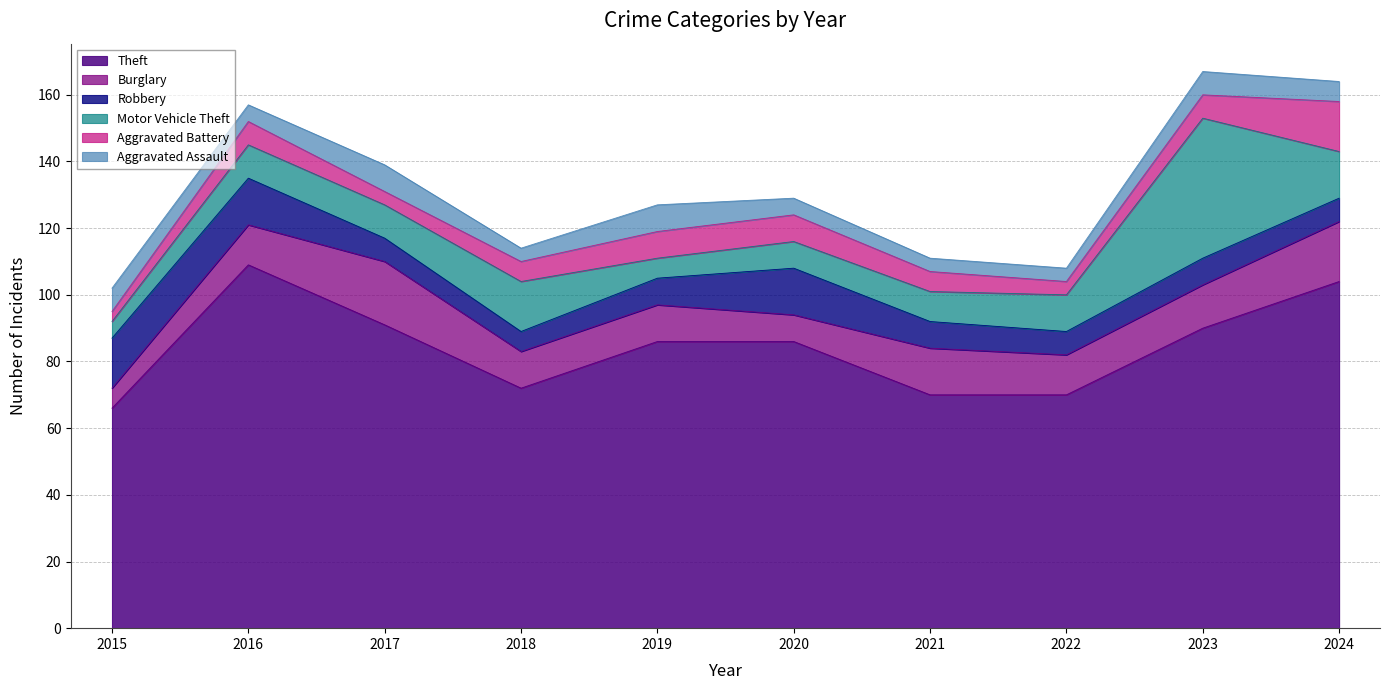

What is the sum of the Theft values at 2022 and 2015?

136